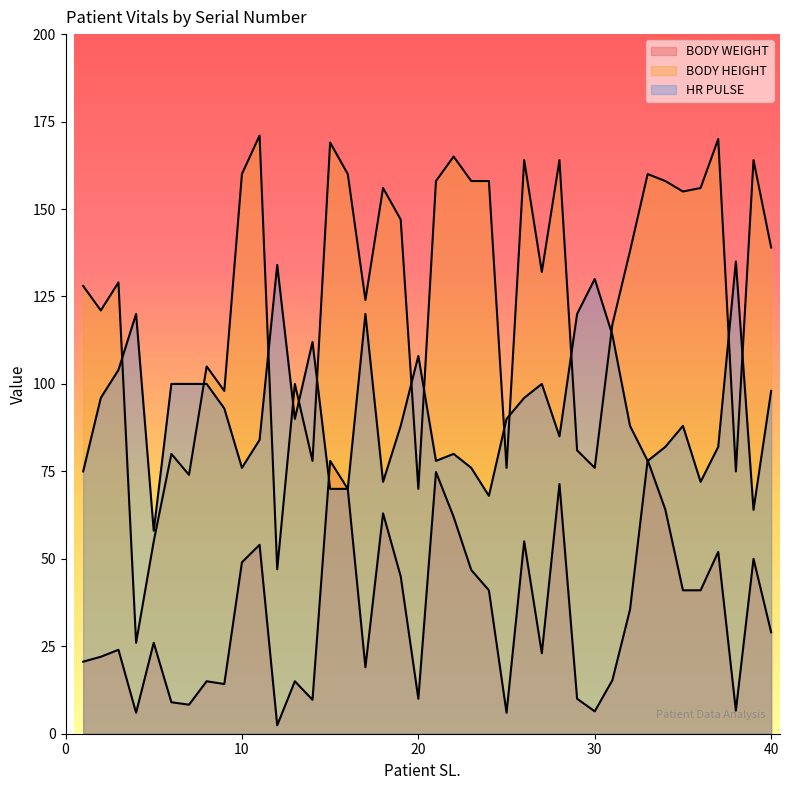

Where is the first local maximum for BODY HEIGHT?

3